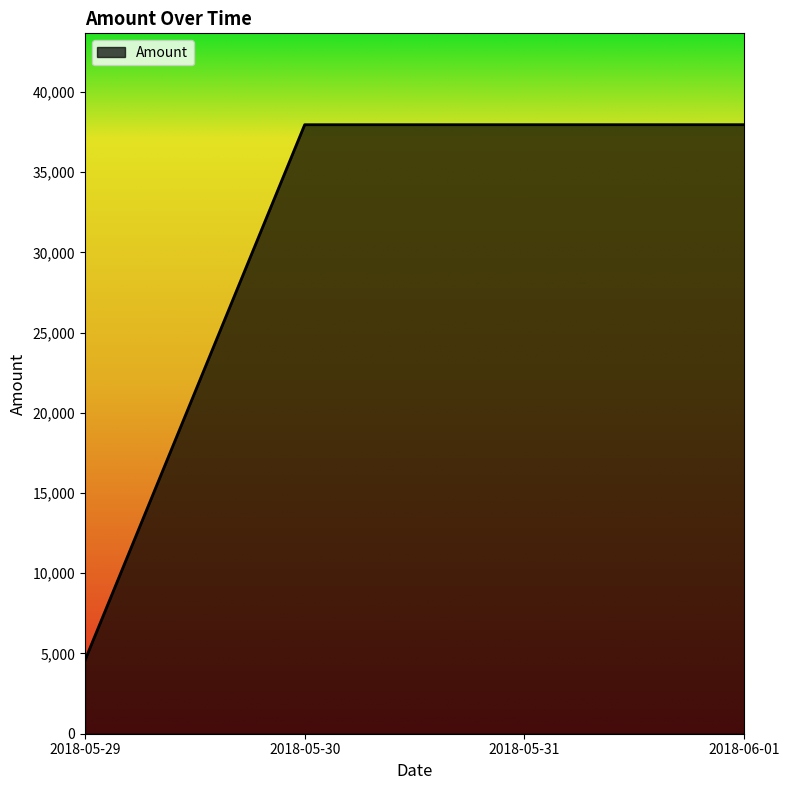

What is the sum of the values at 2018-05-29 and 2018-05-30?

42524.8